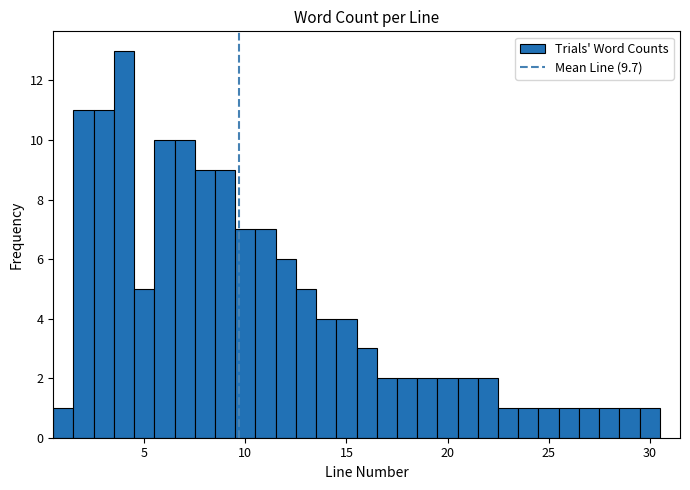

Around what value on the x-axis is the tallest bar? Give the approximate position of its centre, as read against the axis.

4.0